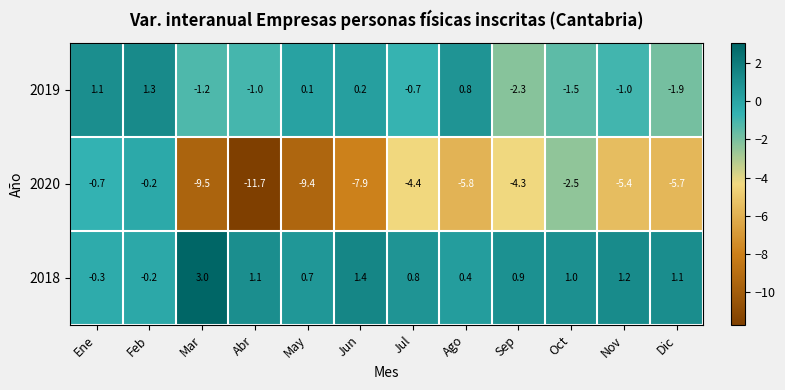

What is the spread (max minus min) of values at Abr?

12.8